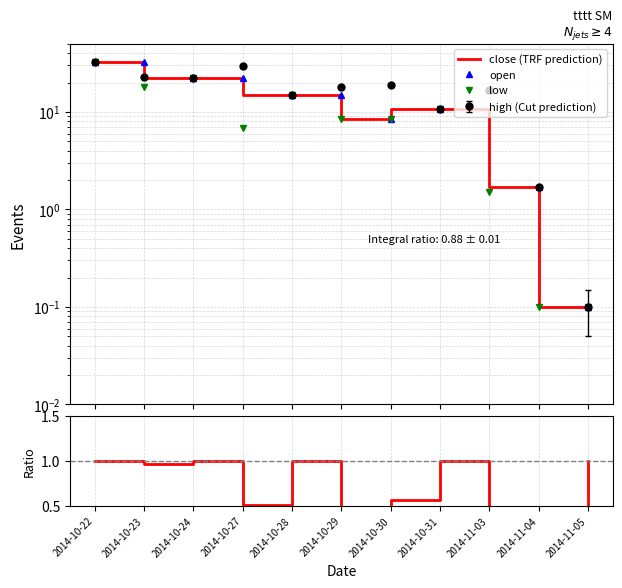

What is the average value of the close/high series?

0.7